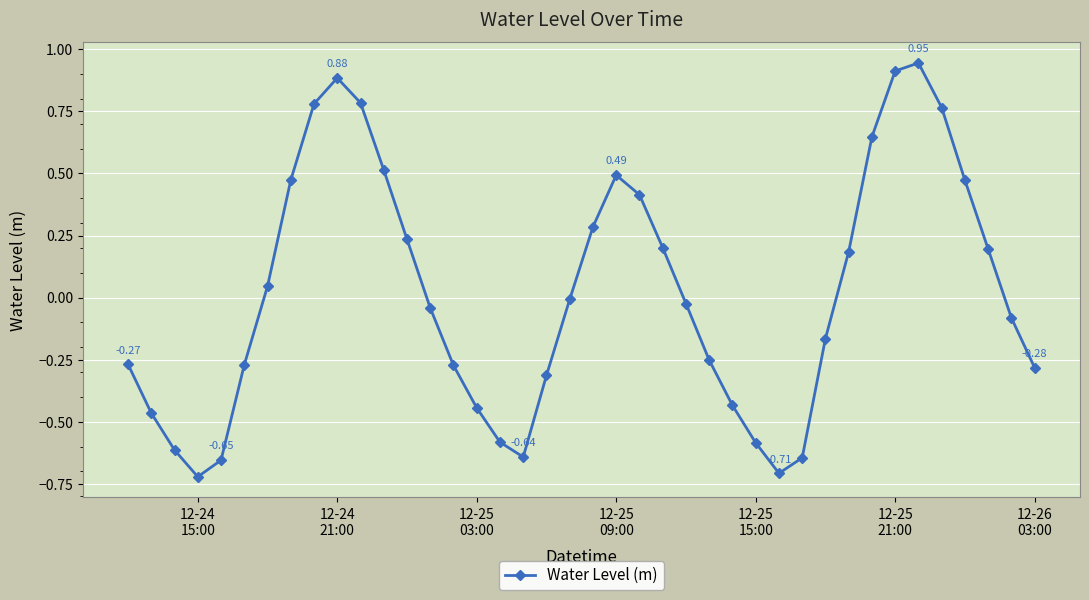

Count the number of data series in this chart.

1